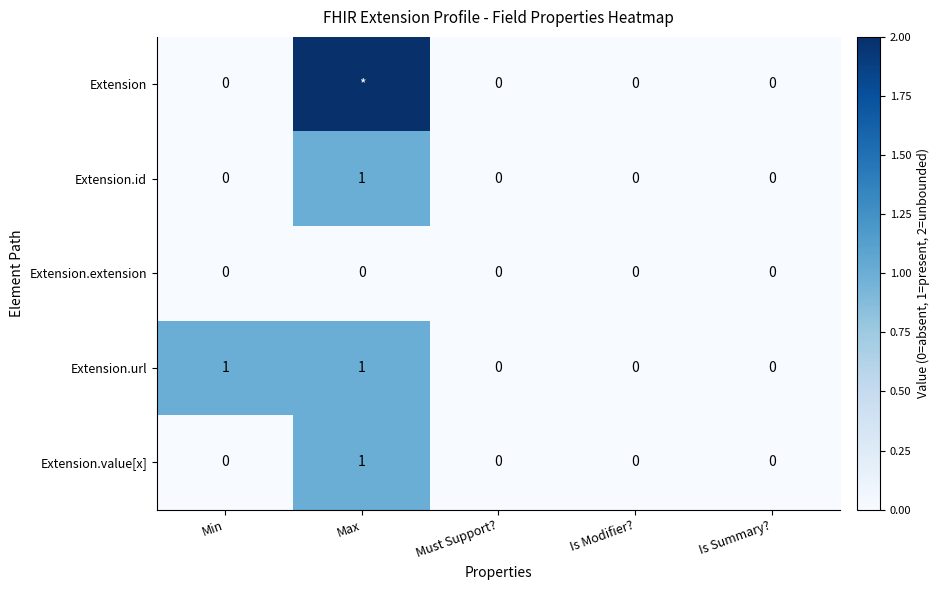

Which series changed the most between Min and Is Summary??

Extension.url